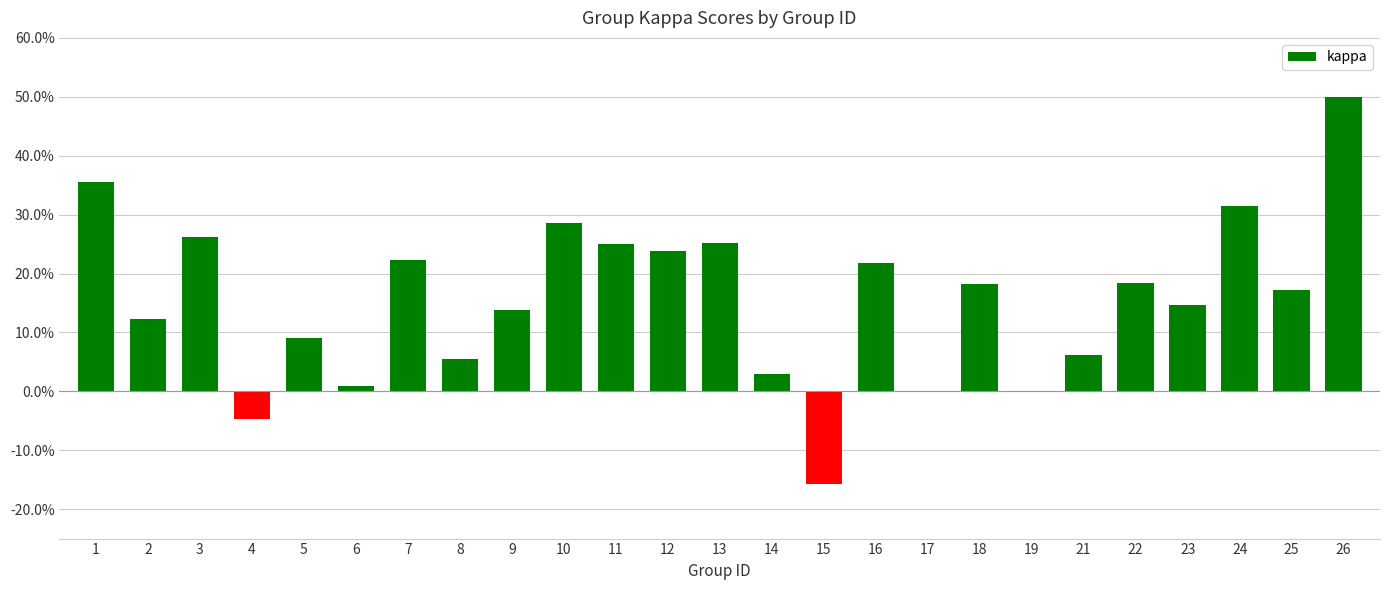

What is the greatest value displayed?

0.5